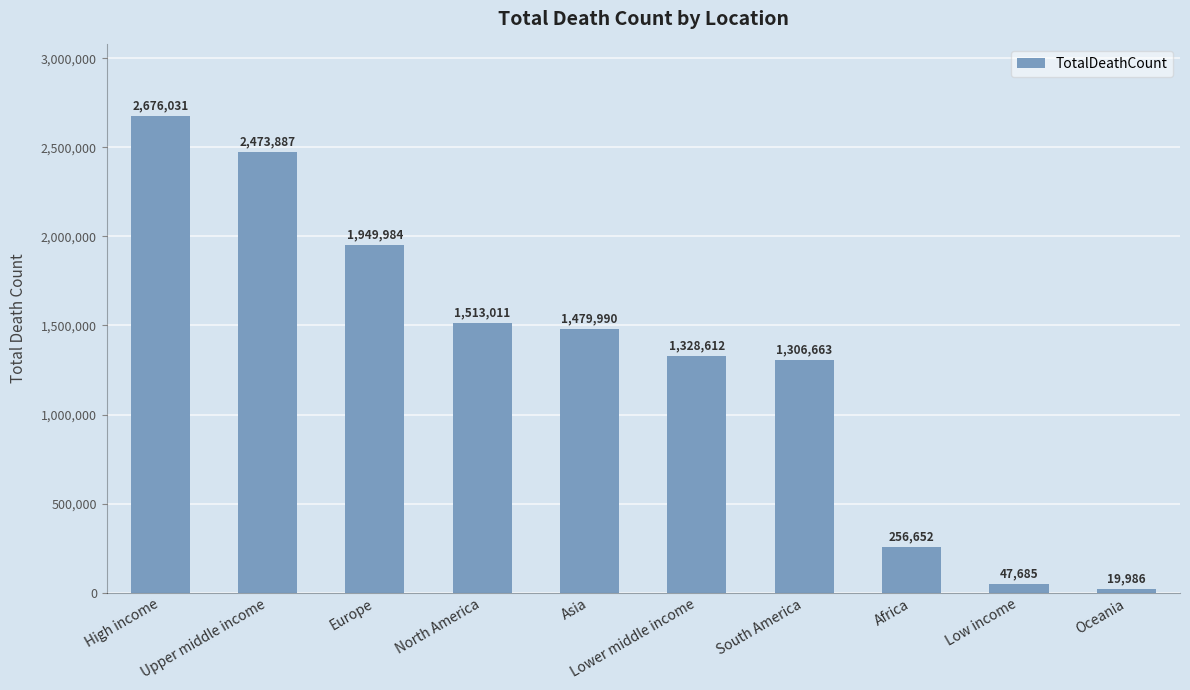

Reading left to right, what are all the values shown in this chart?

2676031	2473887	1949984	1513011	1479990	1328612	1306663	256652	47685	19986